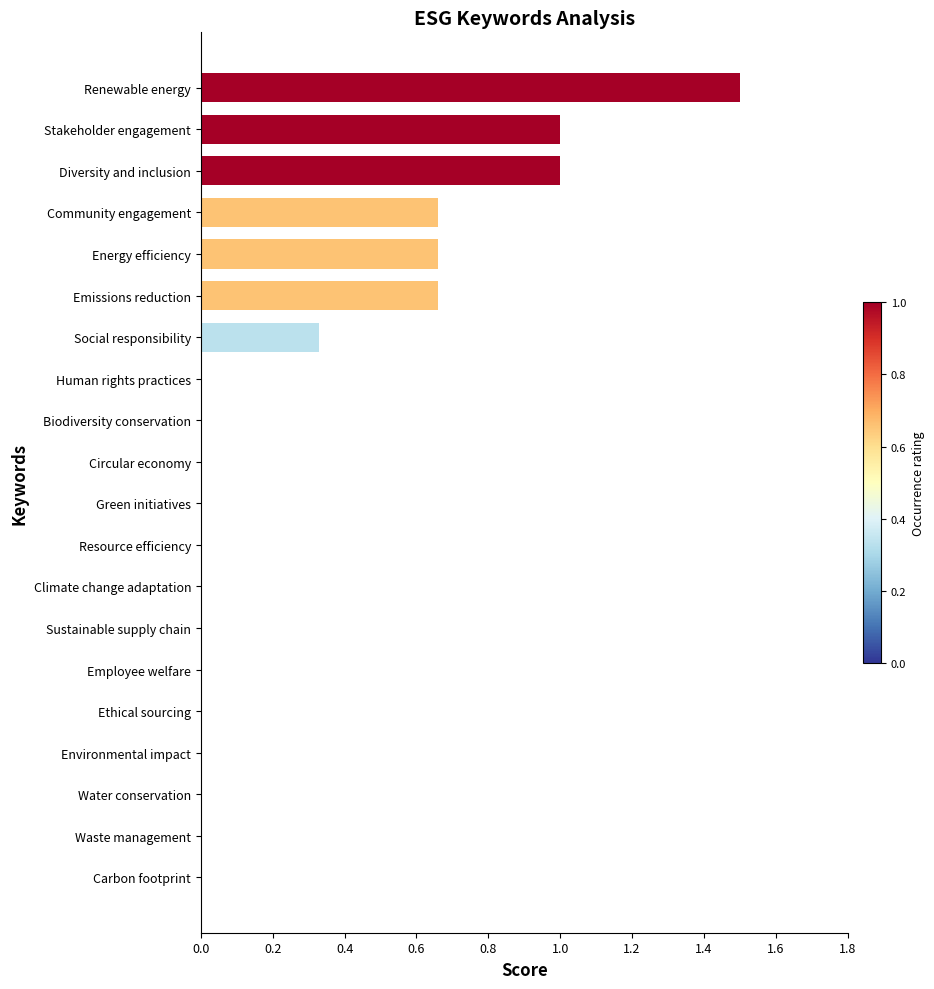

Which has a higher value, Water conservation or Emissions reduction?

Emissions reduction